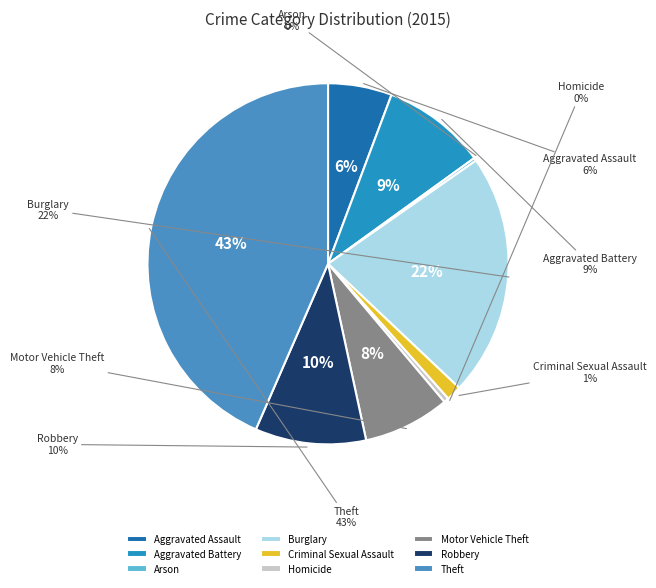

Rank the categories by value from lowest to highest.

Arson, Homicide, Criminal Sexual Assault, Aggravated Assault, Motor Vehicle Theft, Aggravated Battery, Robbery, Burglary, Theft